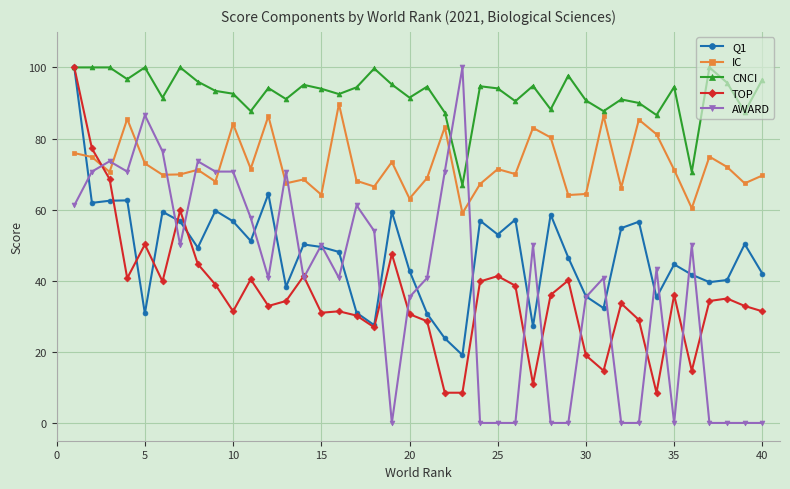

Count the number of data series in this chart.

5